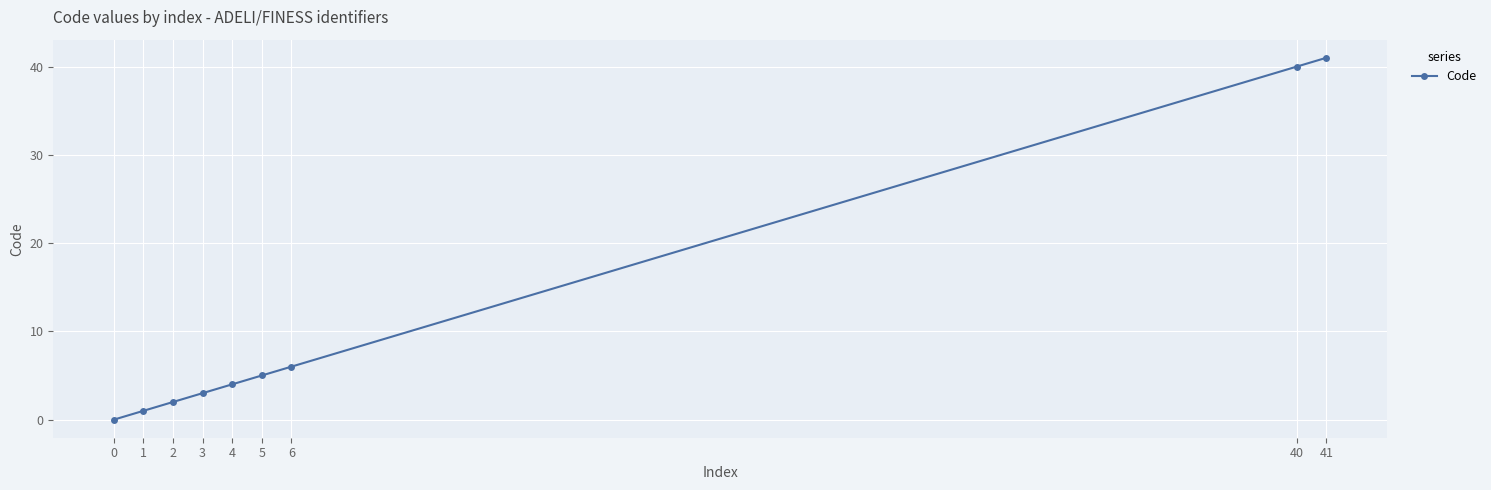

The chart shows a value of 25 at 40. True or false?

False